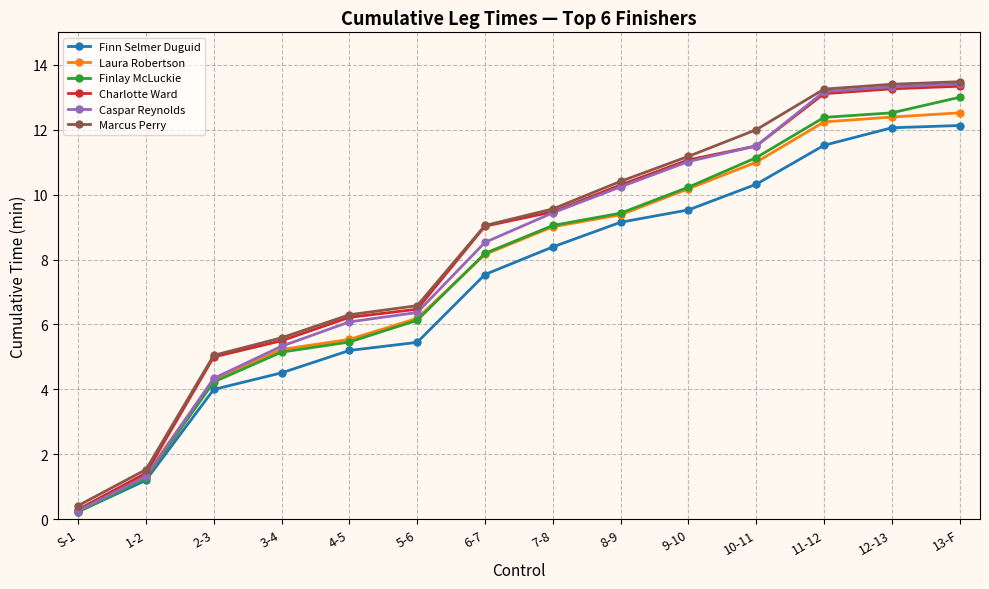

What is the sum of the Laura Robertson values at 13-F and 9-10?

22.7